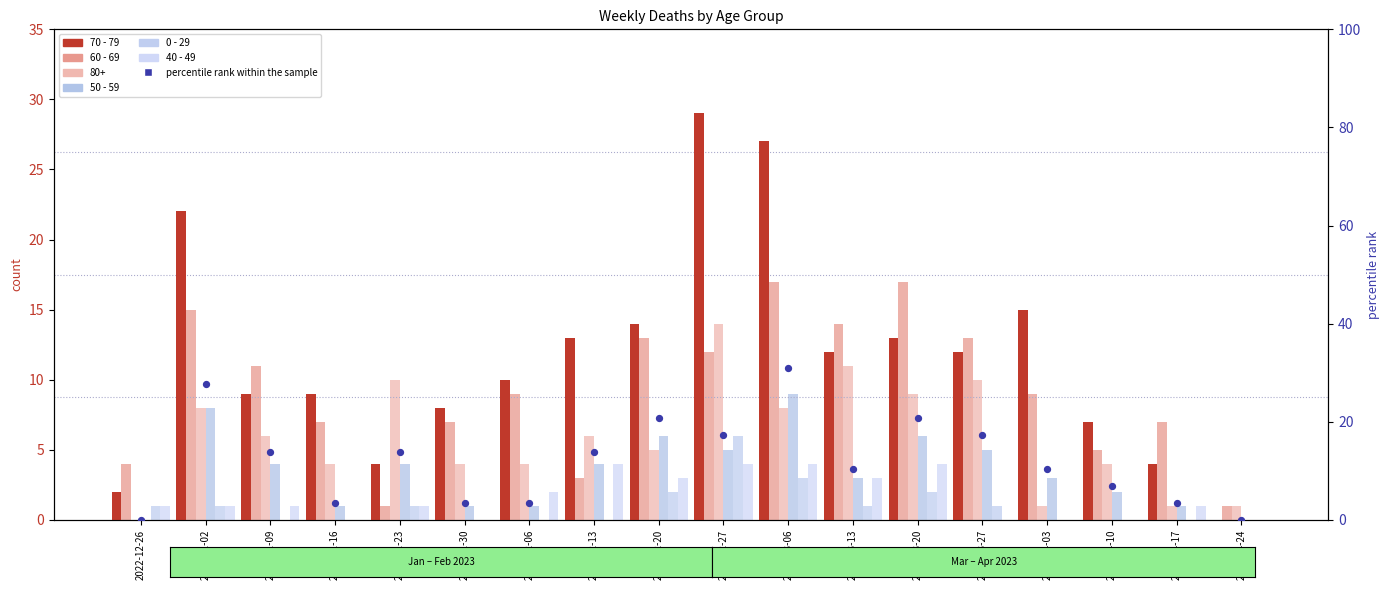

Which series reaches the minimum Y coordinate?

70 - 79